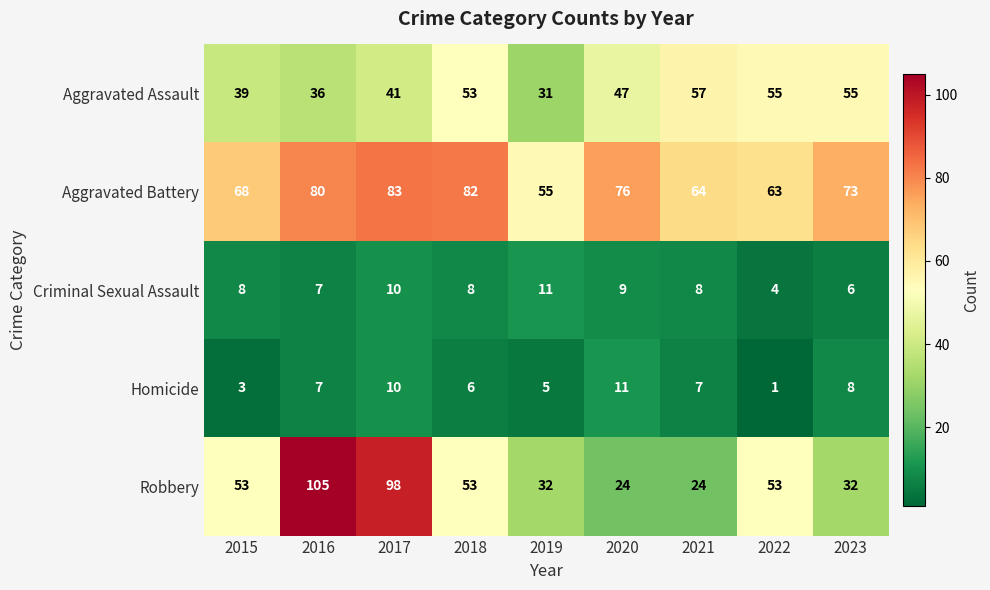

Which series has the largest range (max minus min)?

Robbery